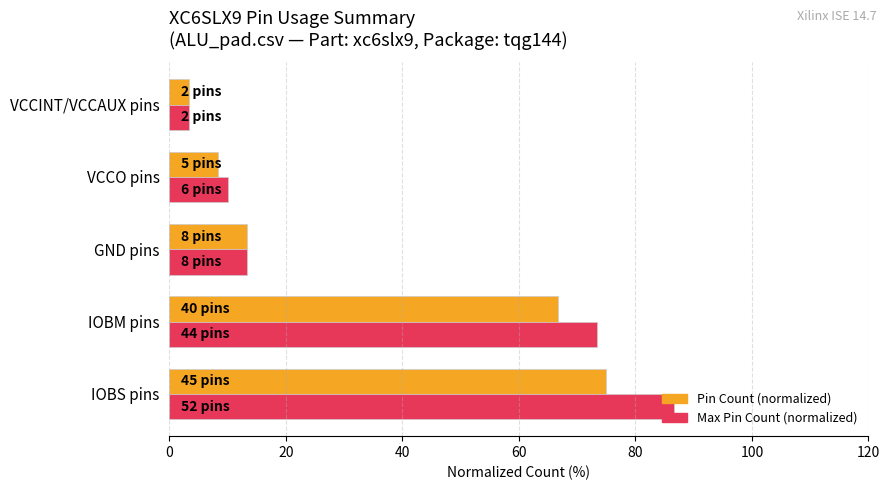

Which series has the widest spread of values?

Max Pin Count (normalized)